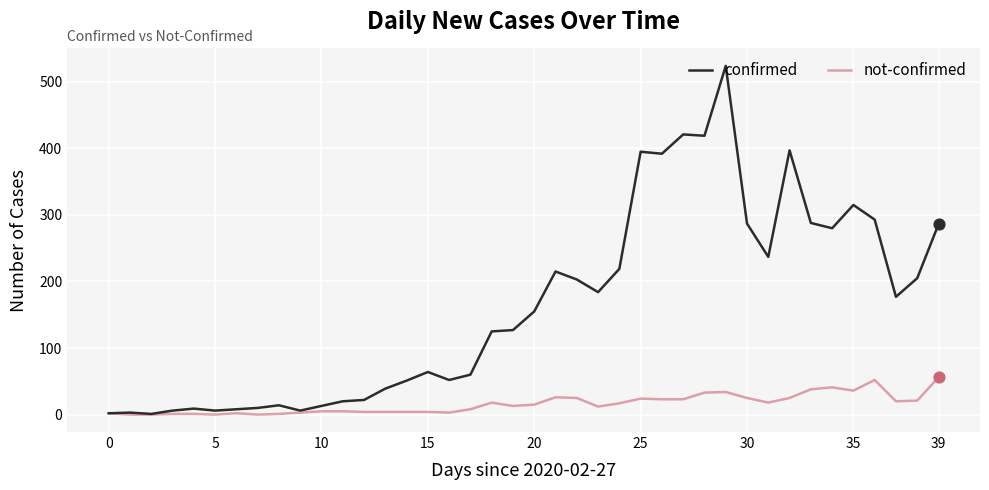

What are all the series names shown in the legend?

confirmed, not-confirmed